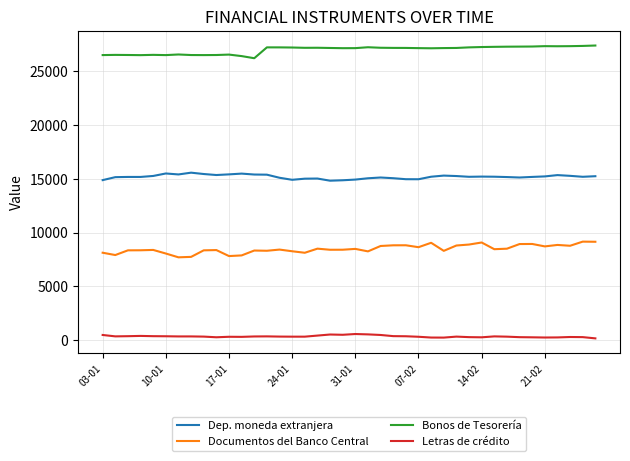

What is the maximum value for Dep. moneda extranjera?

15556